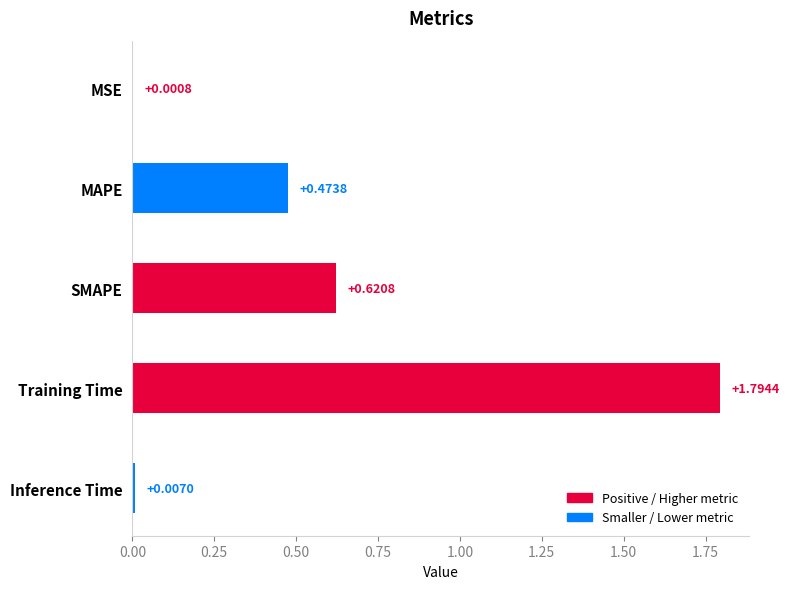

What is the greatest value displayed?

1.8